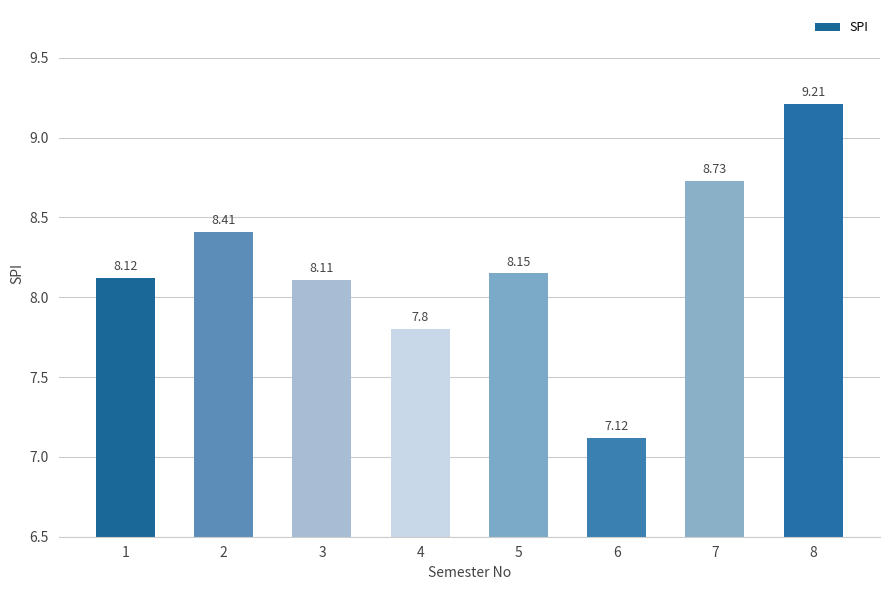

The value at 3 is 8.1. True or false?

True